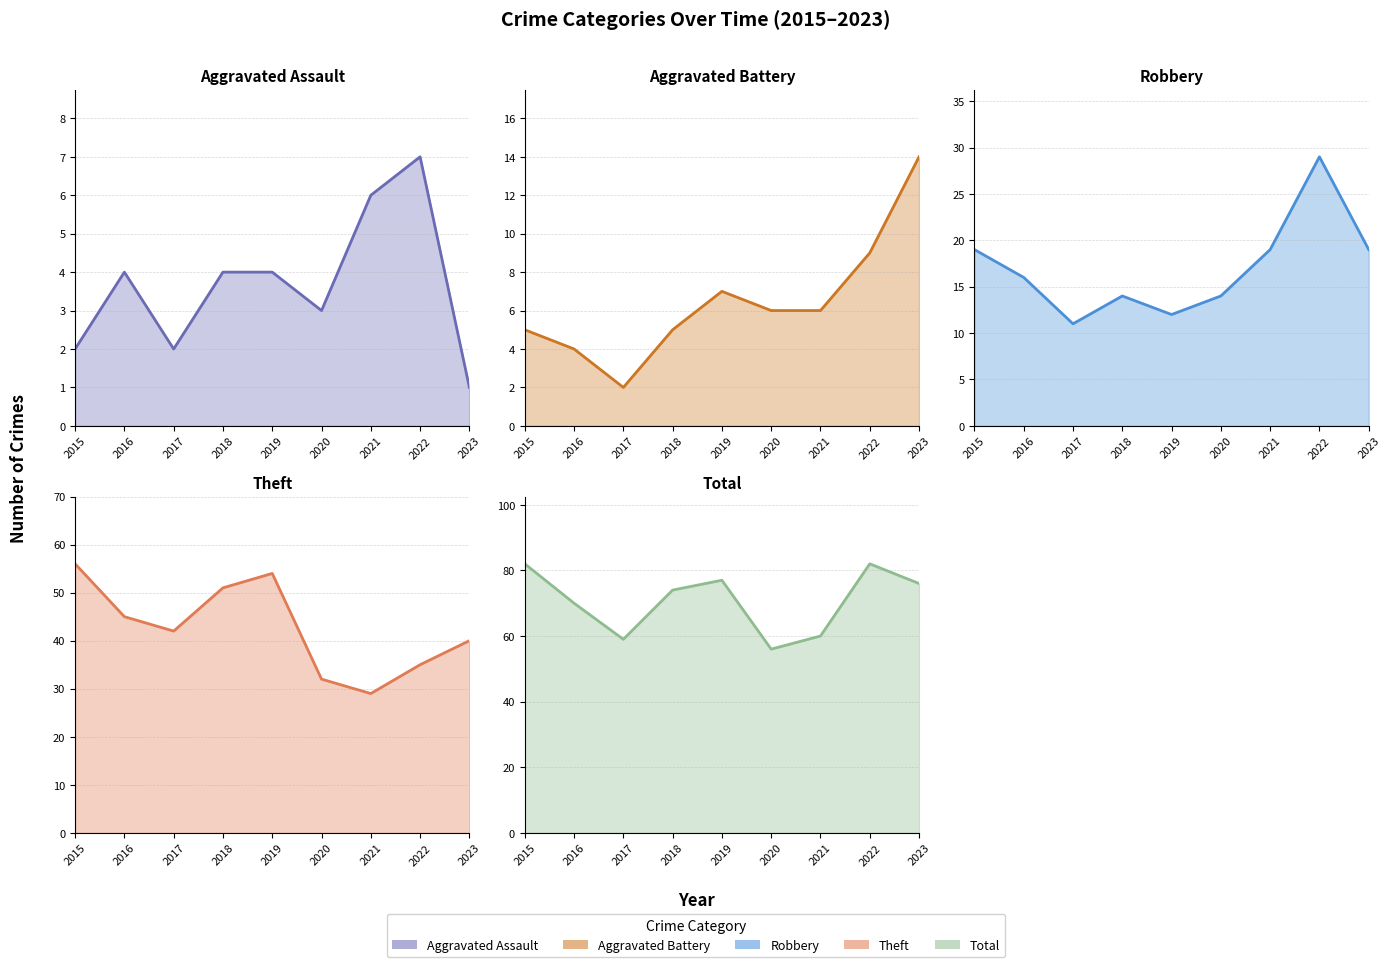

Which category has the lowest value across all series?

2023